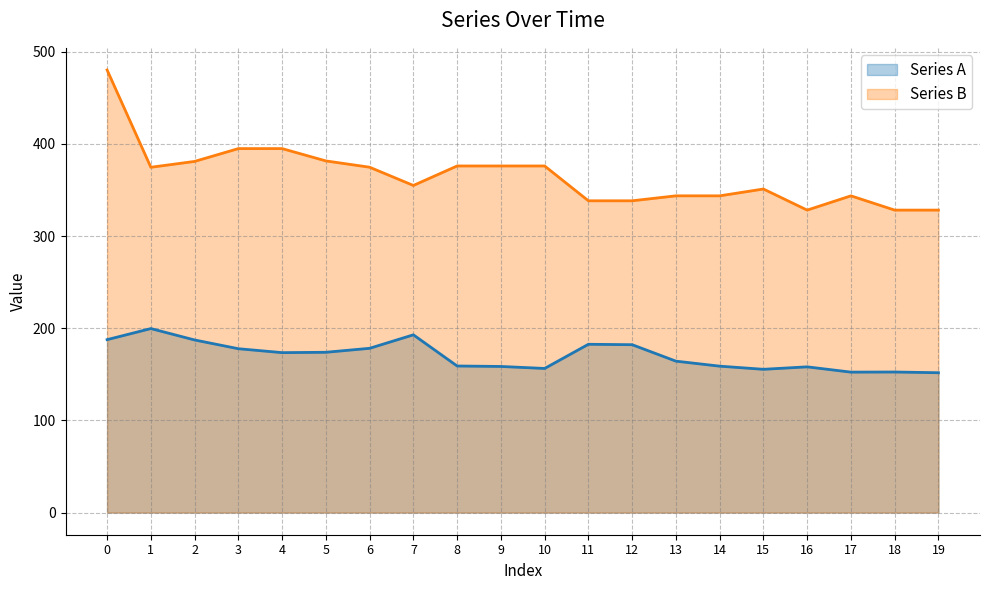

Is the value of Series A at 1 greater than the value of Series B at 1?

No